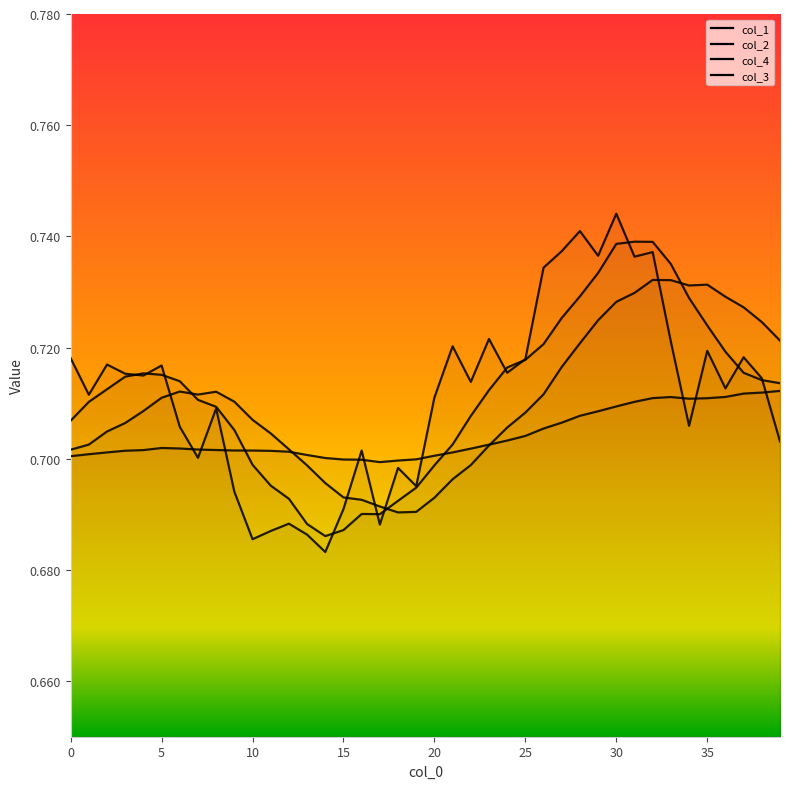

Does the chart display data point markers on the line(s)?

No